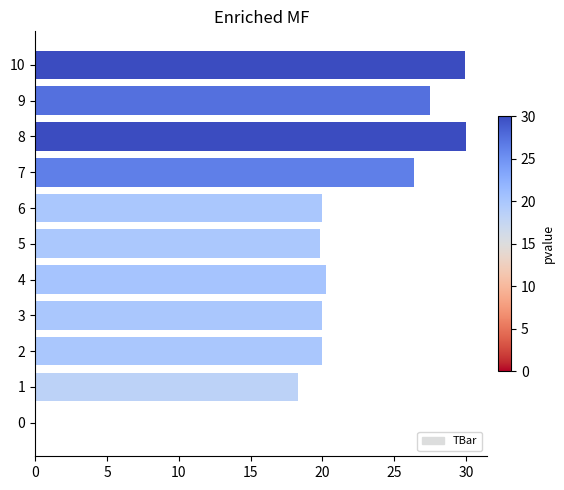

Are the bars grouped side by side (vs. stacked)?

No